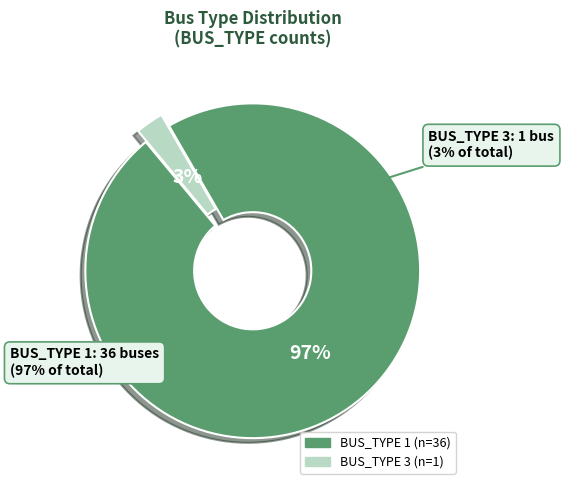

To the nearest percent, what percentage of the pie is BUS_TYPE_1?

97%